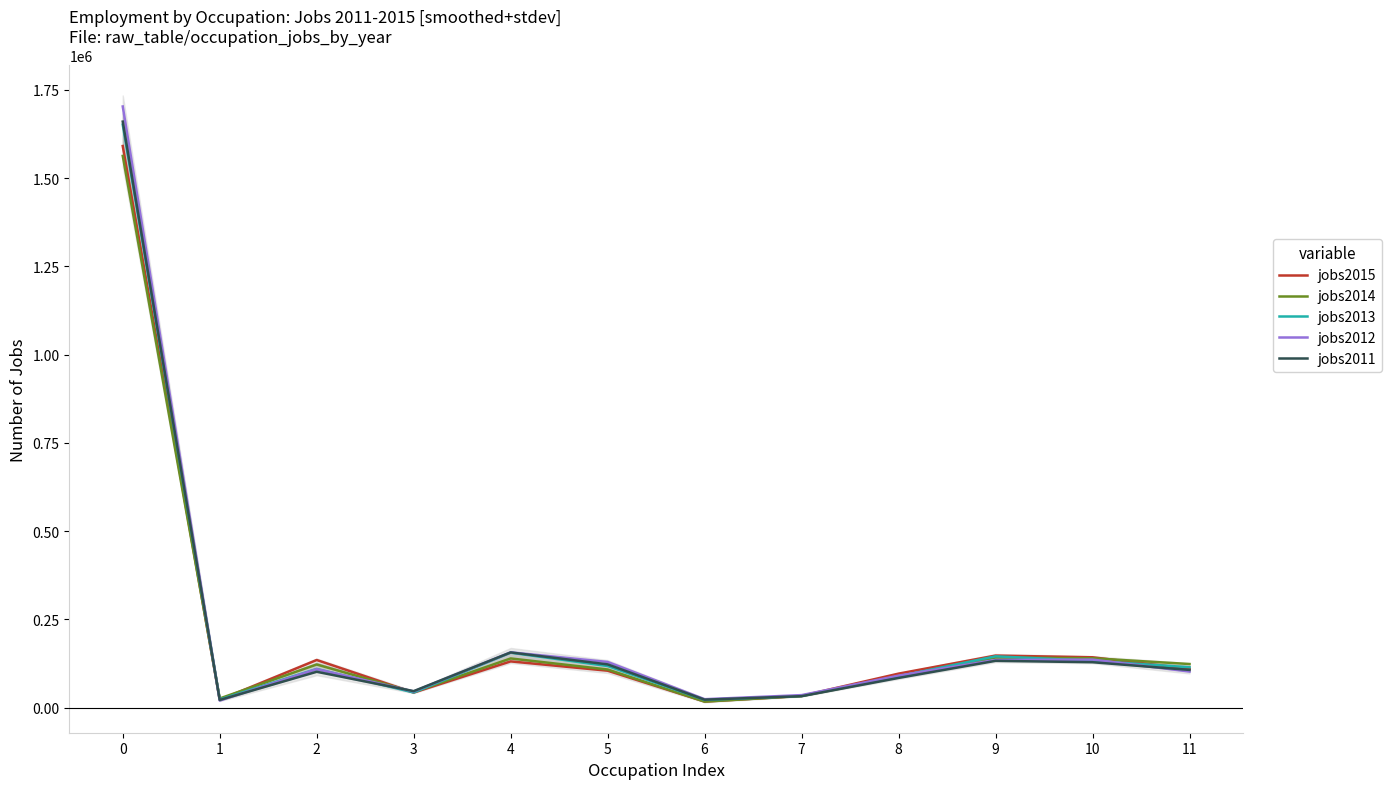

Which series has the widest spread of values?

jobs2012